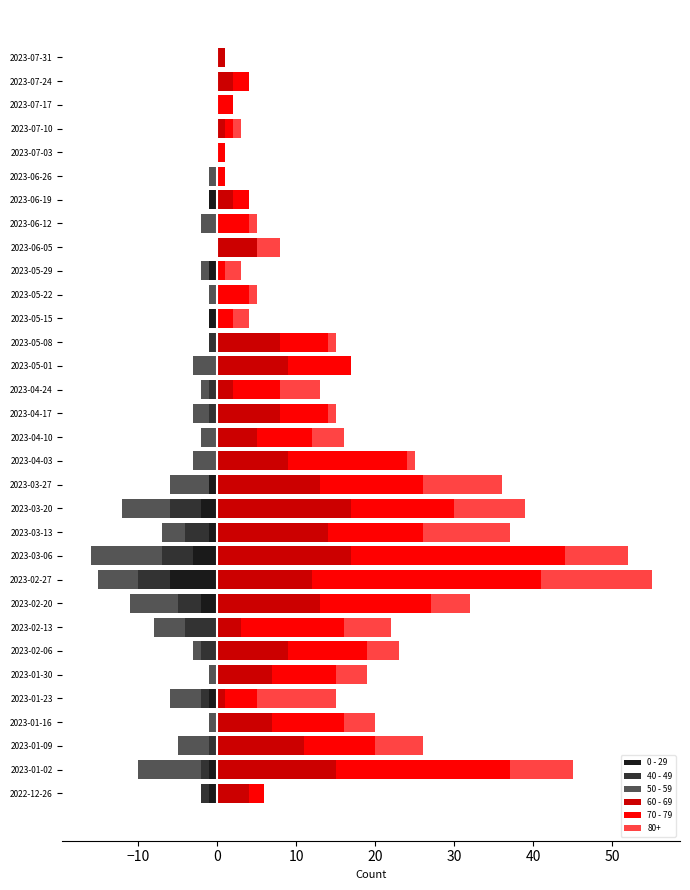

What is the difference between the maximum and minimum values in the 40 - 49 series?

4